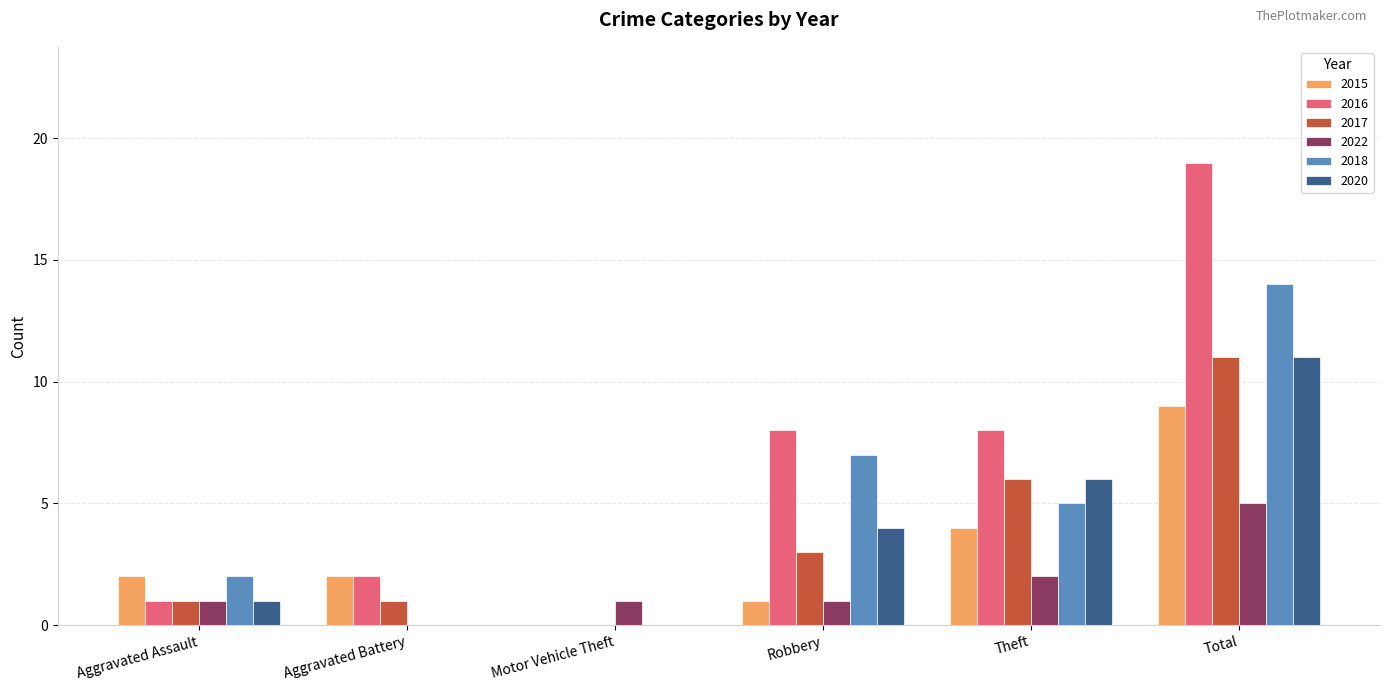

What is the average value of the 2020 series?

4